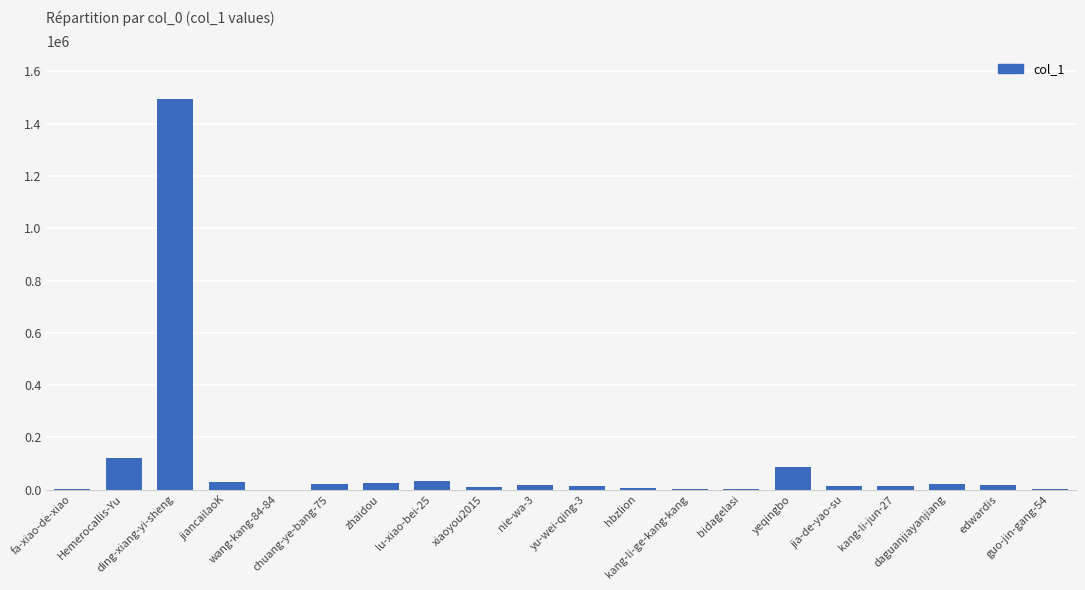

The value at zhaidou is 25387. True or false?

True